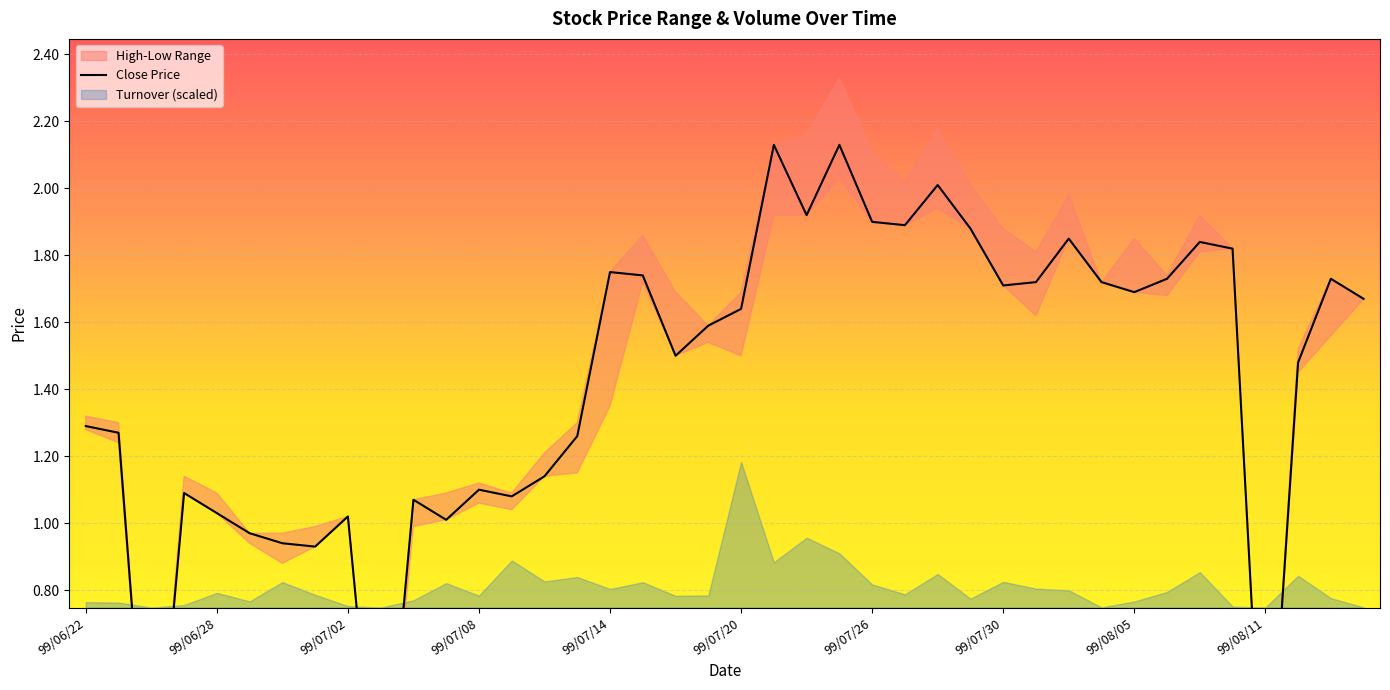

What position from the left is 18?

19